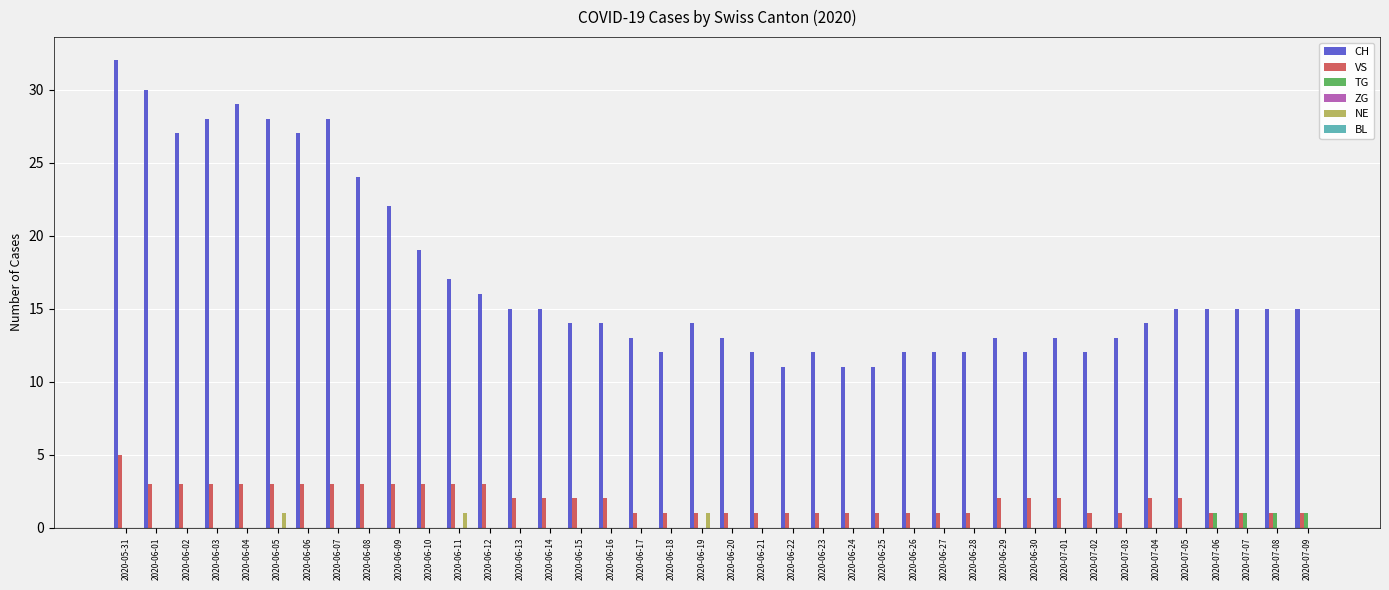

Between 2020-06-02 and 2020-06-04, which series saw the biggest shift?

CH